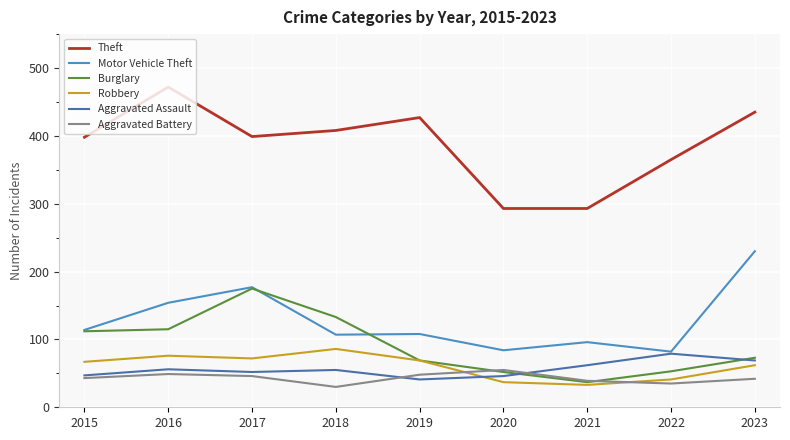

Is it true that Aggravated Battery equals 43 at 2015?

True